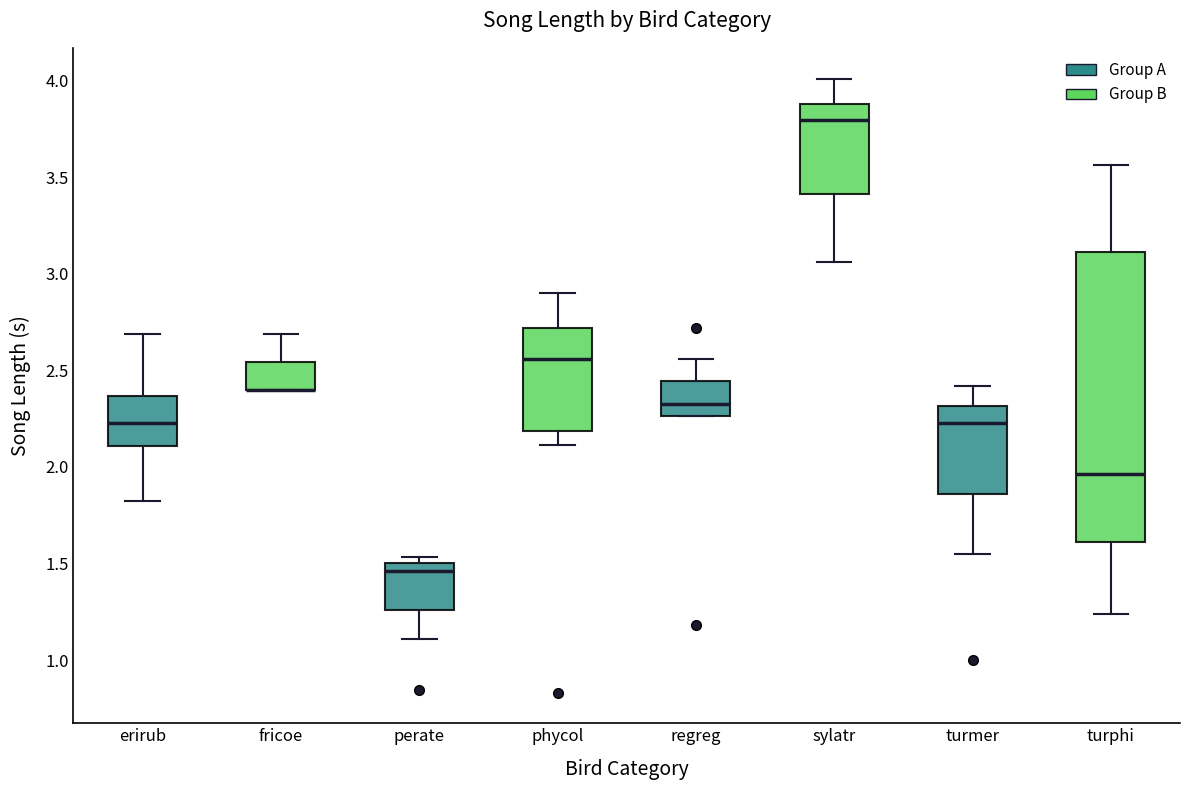

Where is the lower edge of the box for sylatr on the y-axis? The values are not printed on the chart, so give them approximately, as read against the axis.

3.40